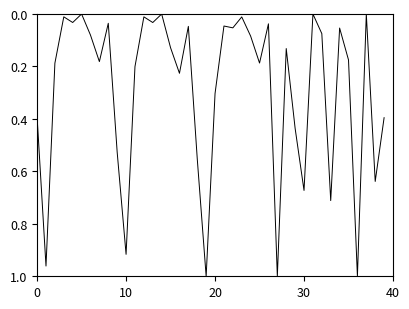

Is this an area chart (filled region under the line)?

No